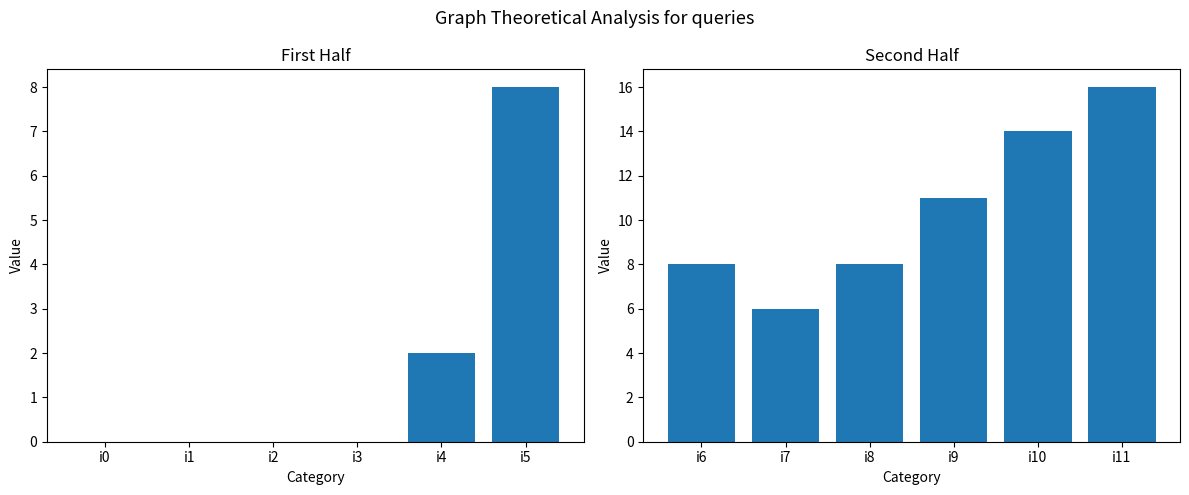

What is the difference between the second highest and second lowest values in the col_1 (second half) series?

6